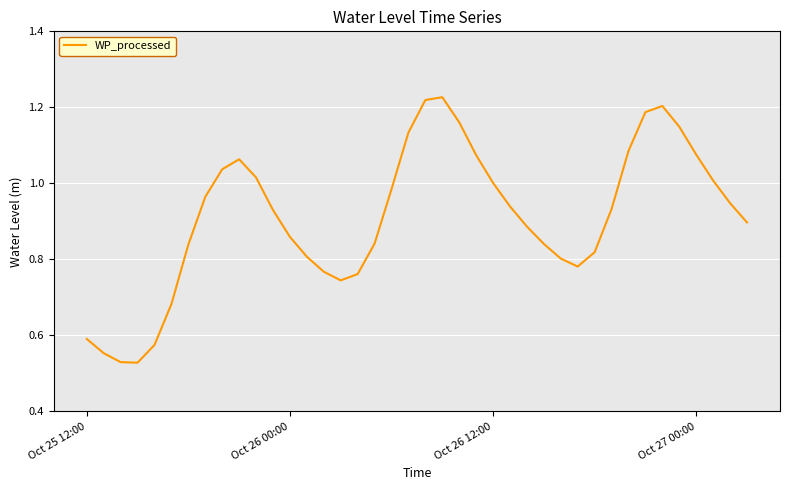

Count the number of categories in the chart.

40